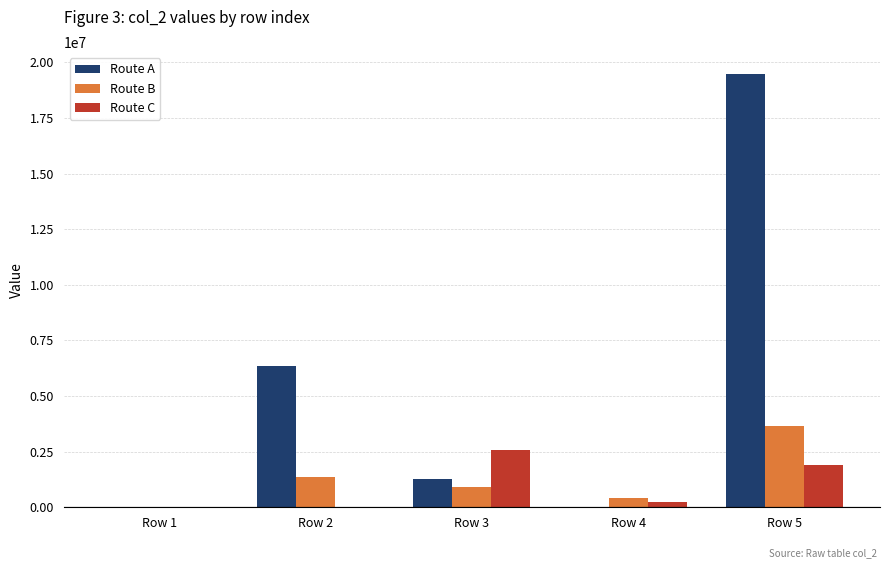

How many distinct data groups are displayed?

3